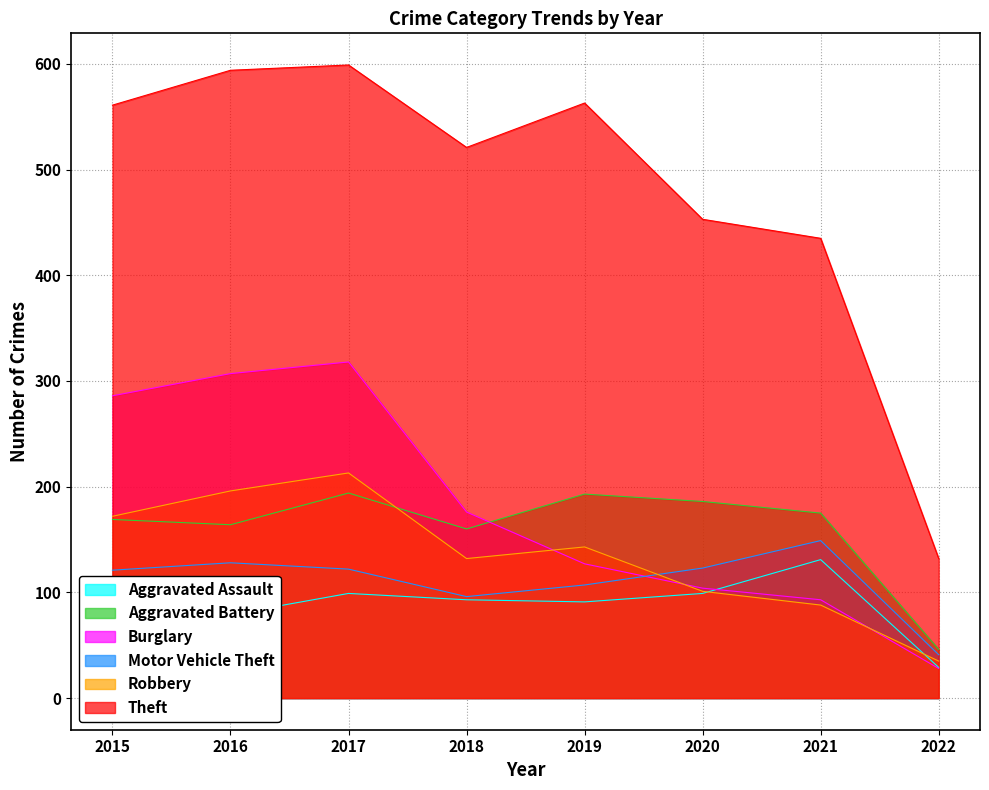

How many data points does each series have?

8